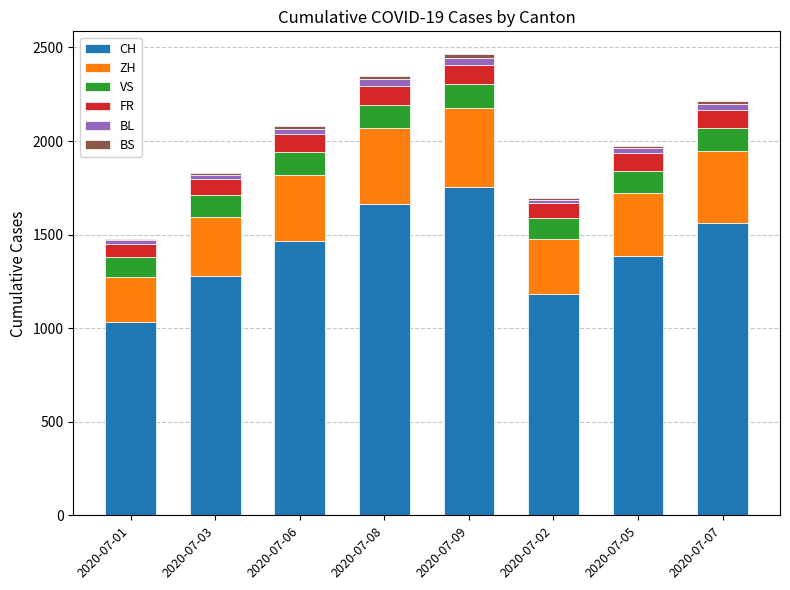

How many series are shown in this chart?

6